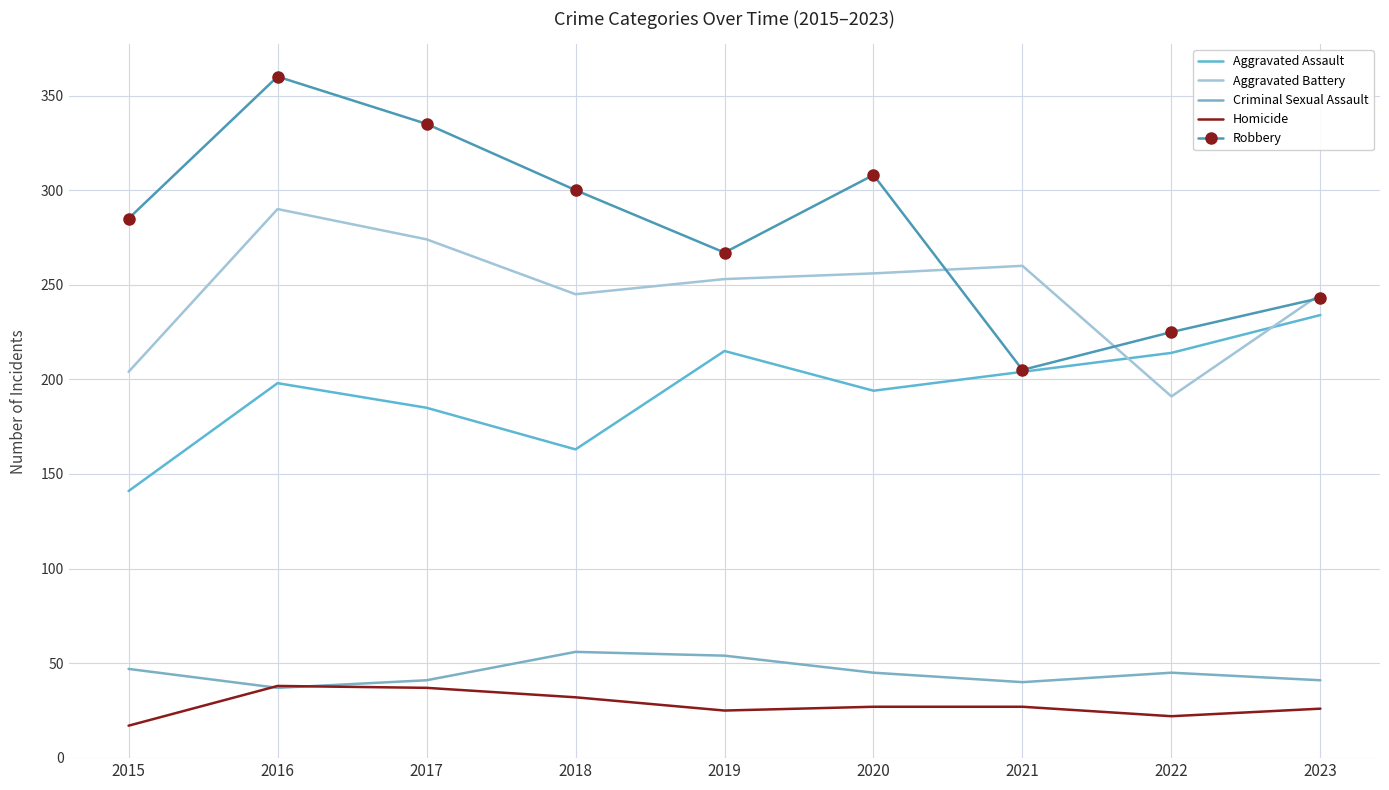

Which category has the highest value across all series?

2016